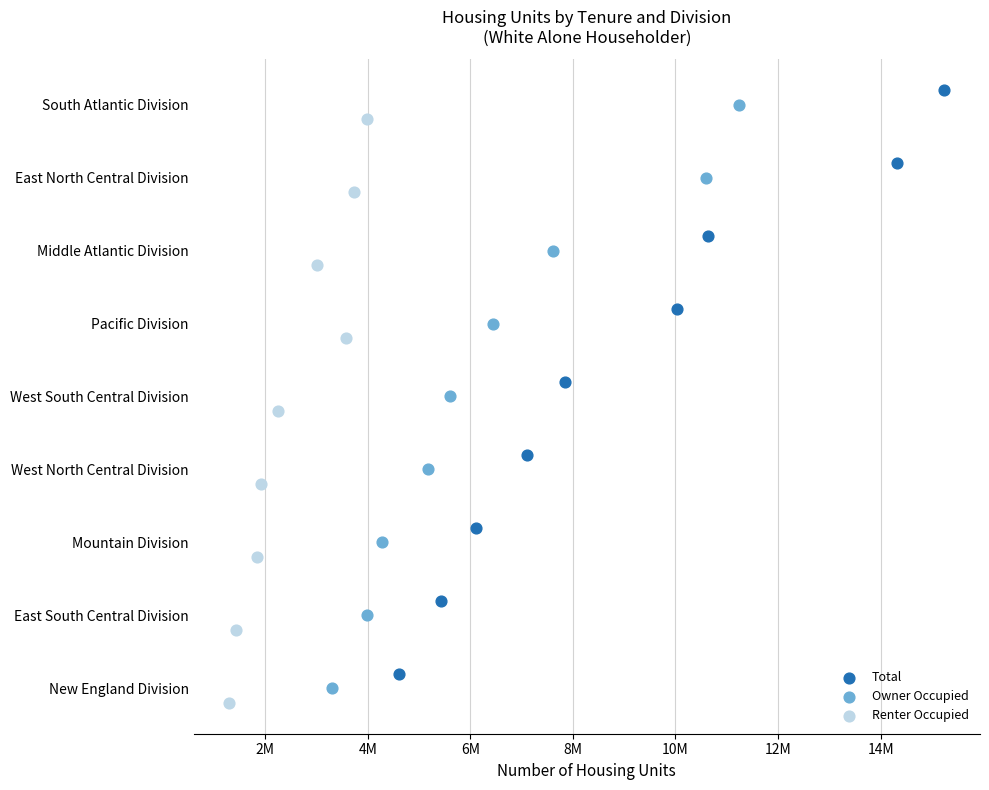

Which series contains the highest Y value?

Total